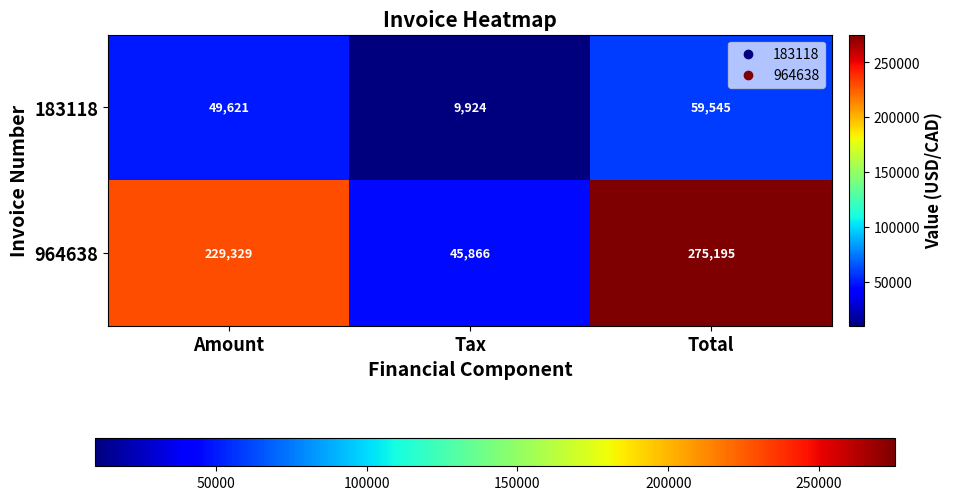

Reading right to left, list all the values displayed in this chart.

183118: 59545	9924	49621
964638: 275195	45866	229329